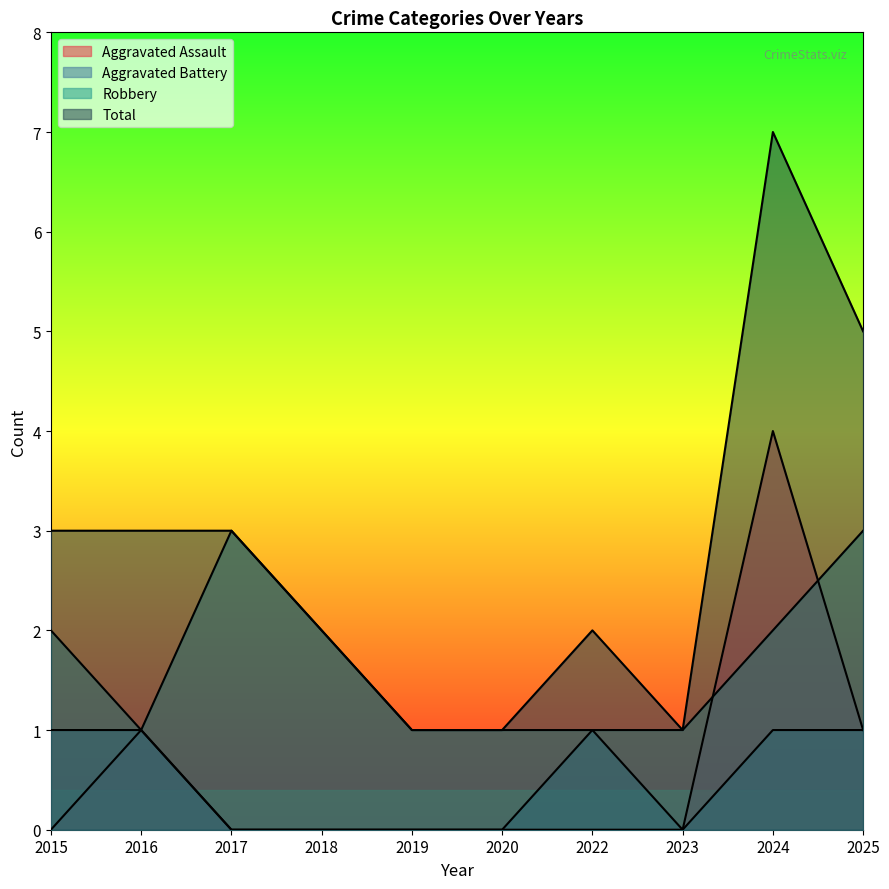

At which label does Total first exceed 3?

2024